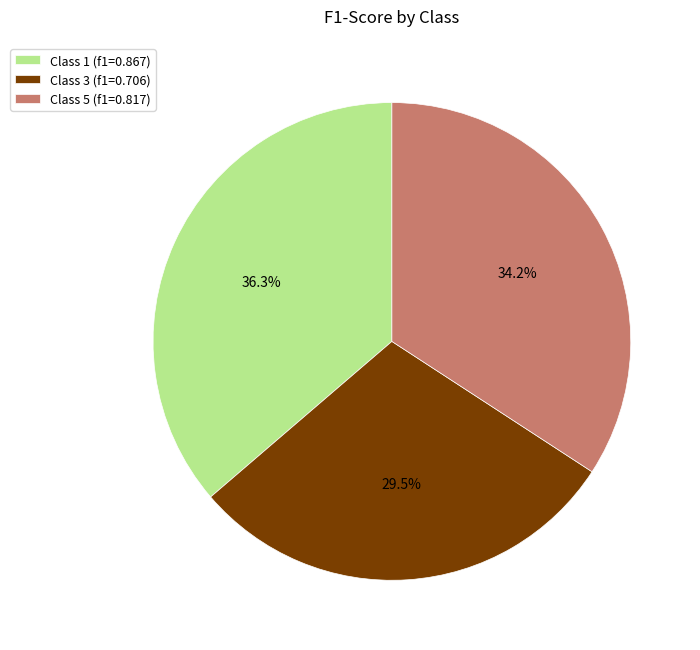

Rank the categories by value from highest to lowest.

Class 1 (f1=0.867), Class 5 (f1=0.817), Class 3 (f1=0.706)